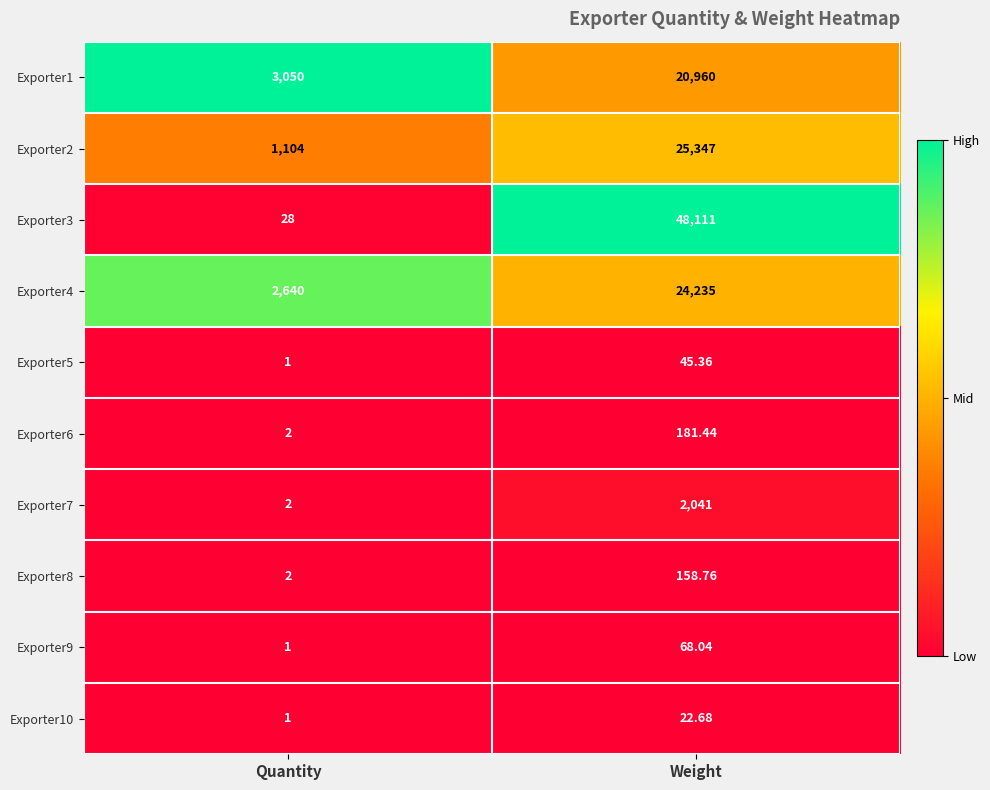

Where is Exporter8 nearest to the value 80?

Quantity